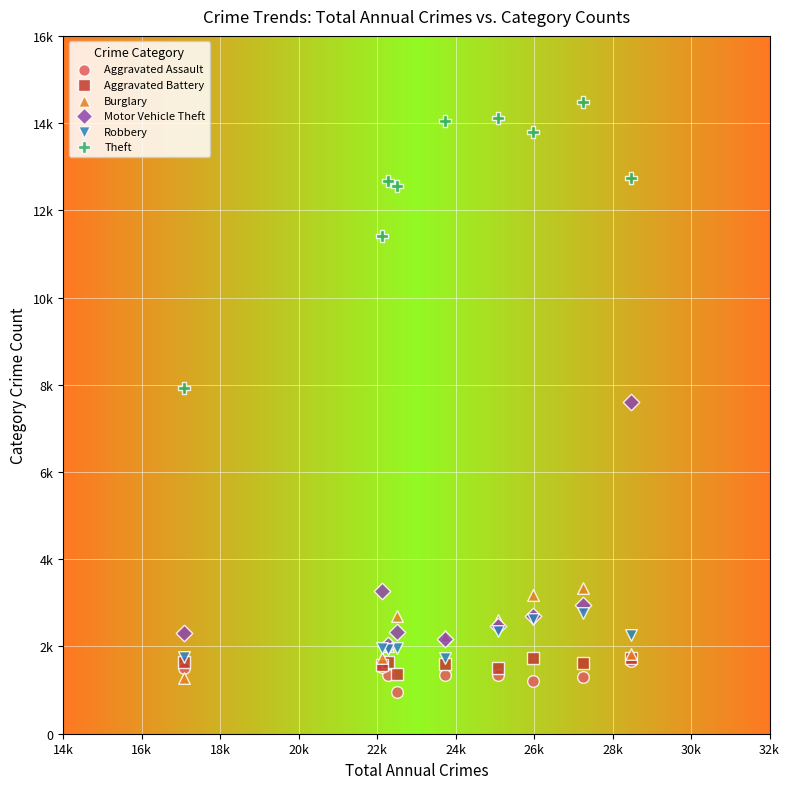

Which series contains the lowest Y value?

Aggravated Assault